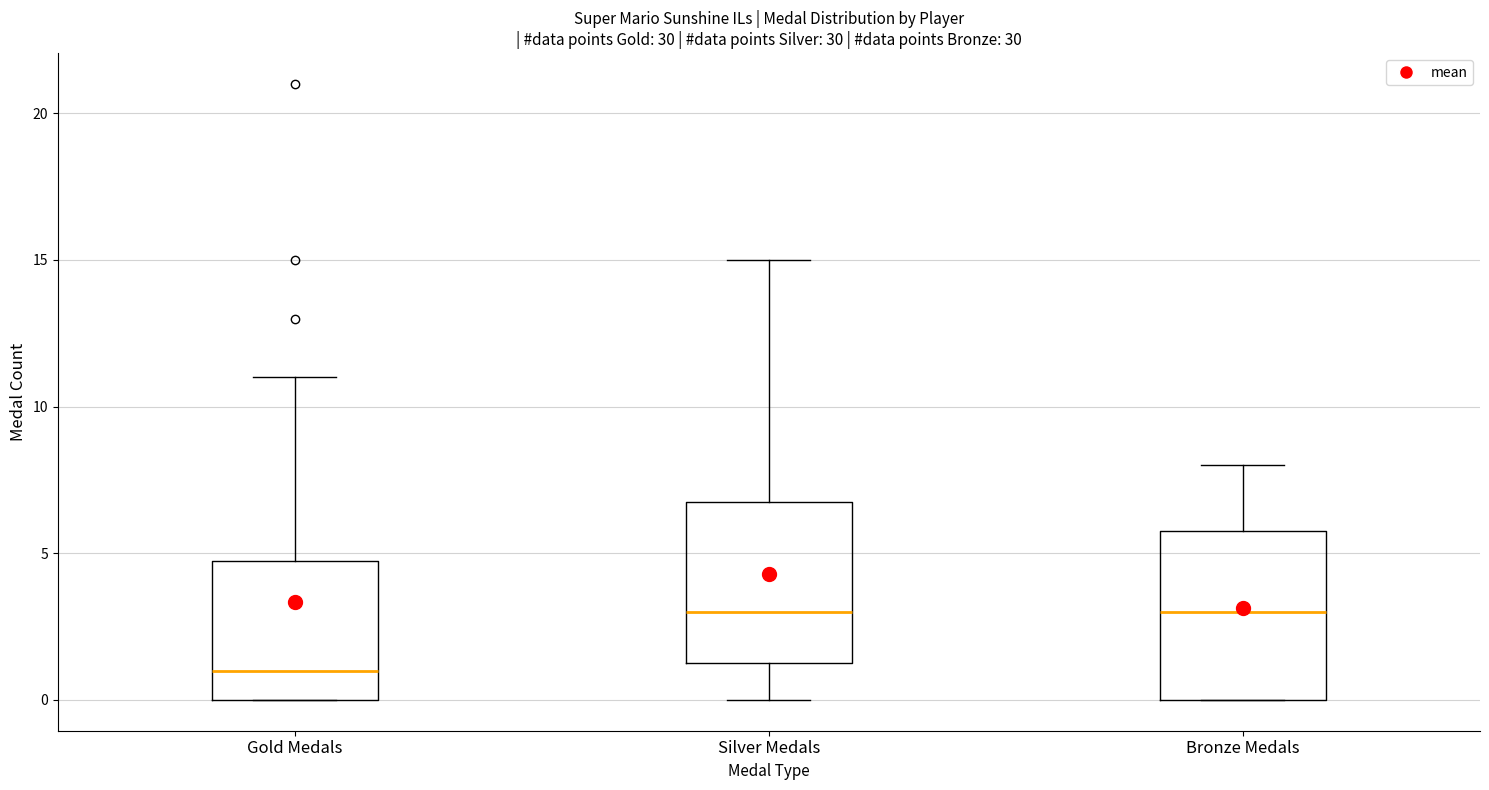

Where does the upper whisker of the box for Gold Medals end on the y-axis? The values are not printed on the chart, so give them approximately, as read against the axis.

11.0